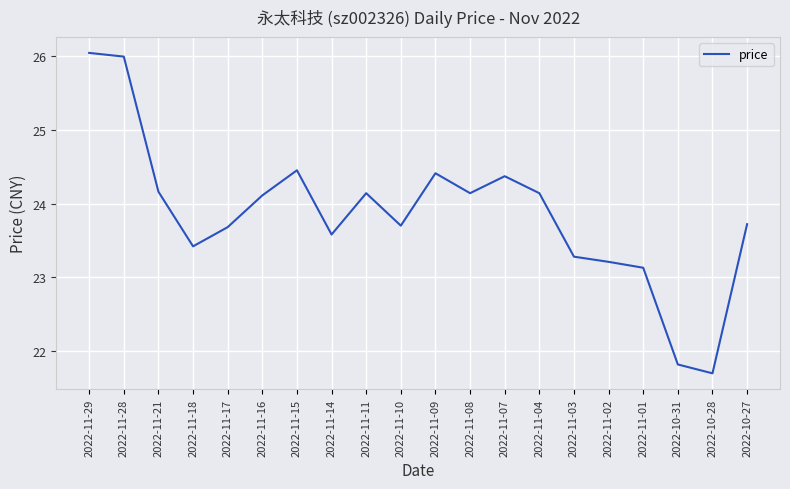

At which label is the value closest to 23?

2022-11-01